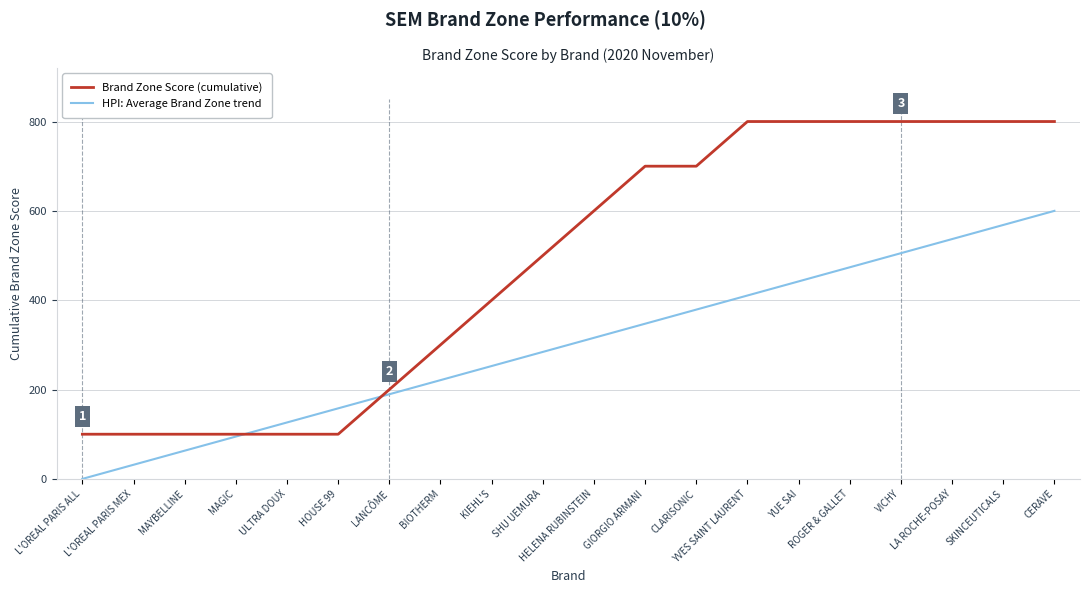

At which label does HPI: Average Brand Zone trend reach its peak?

CERAVE